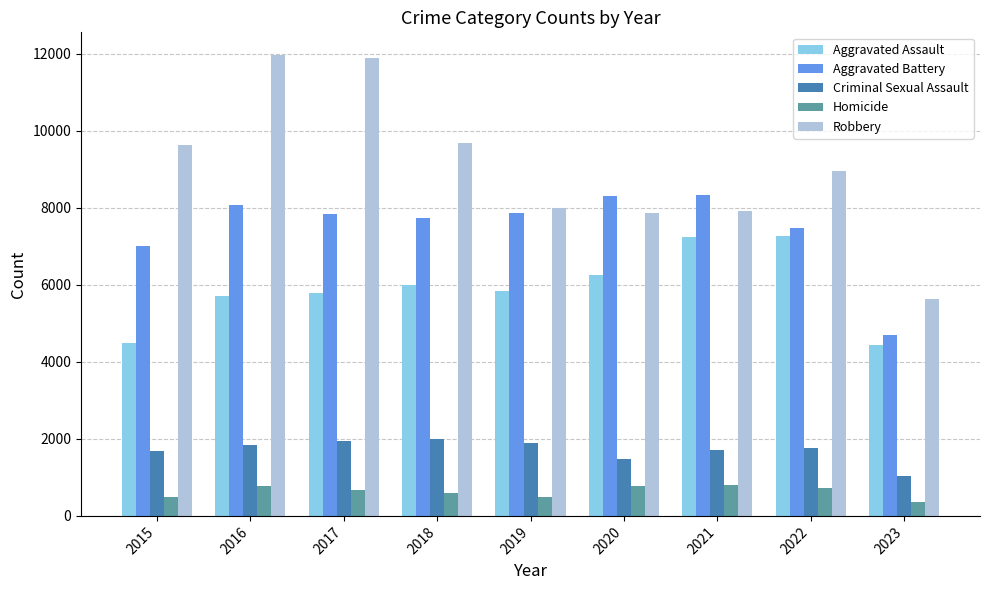

How many bars are there in total?

45